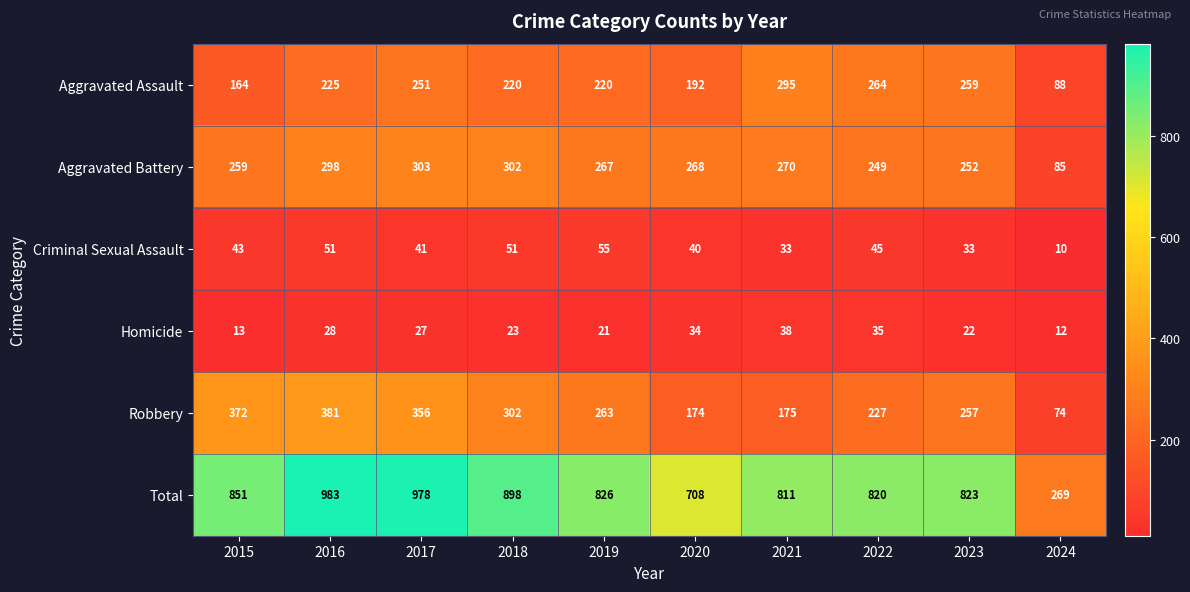

At which category is the sum across all series the highest?

2016